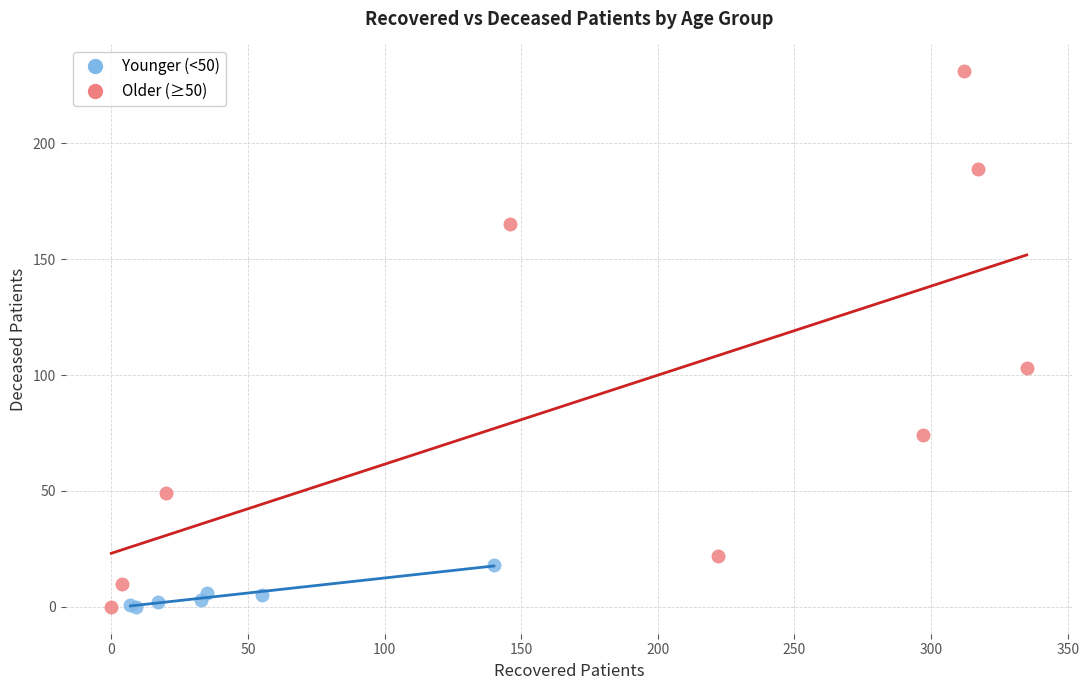

Which series contains the highest Y value?

Older (≥50)